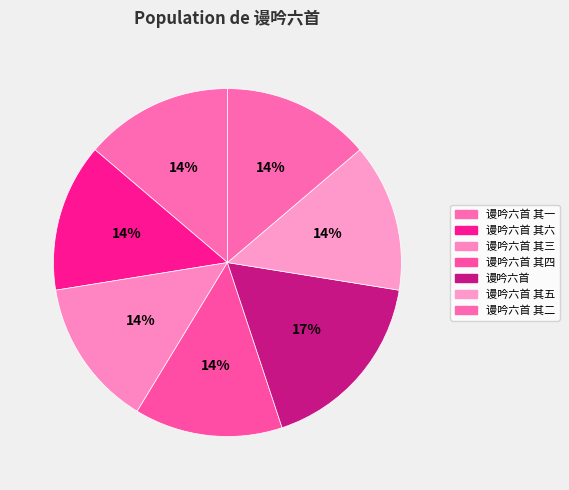

Is 谩吟六首 其三 the majority of the pie?

No